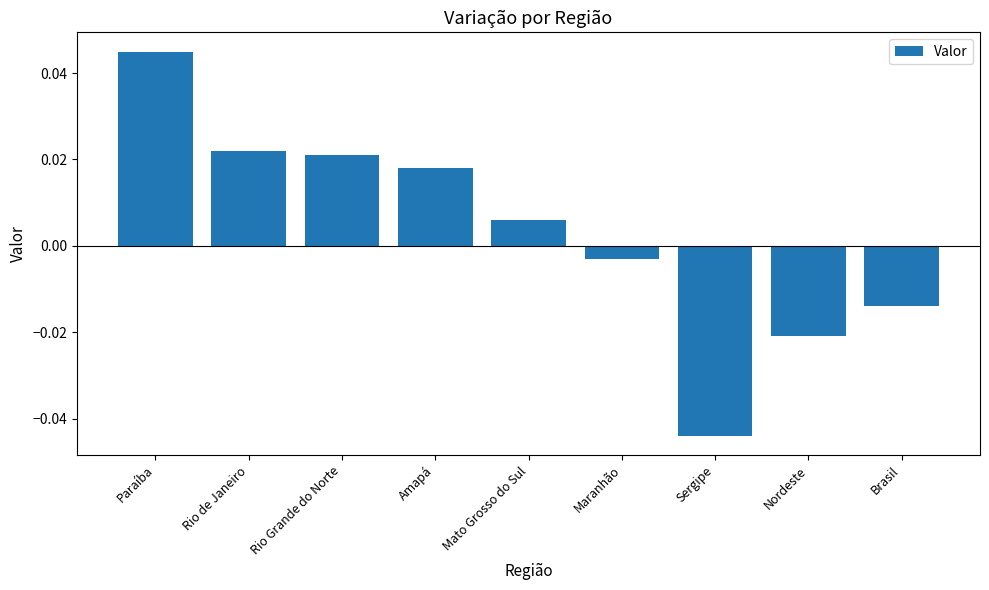

Which has a higher value, Nordeste or Sergipe?

Nordeste